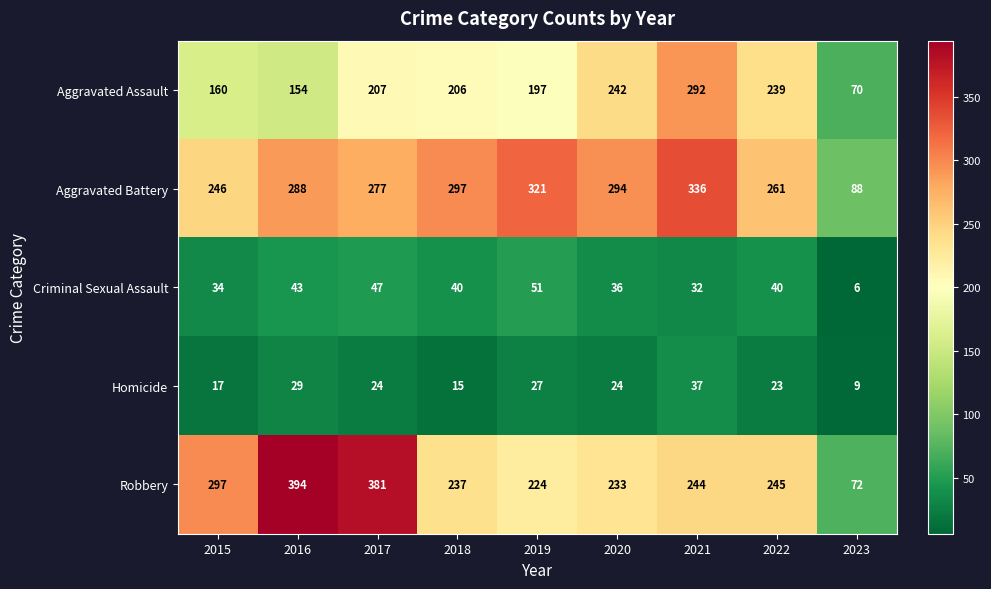

Which series has the largest total across all categories?

Aggravated Battery